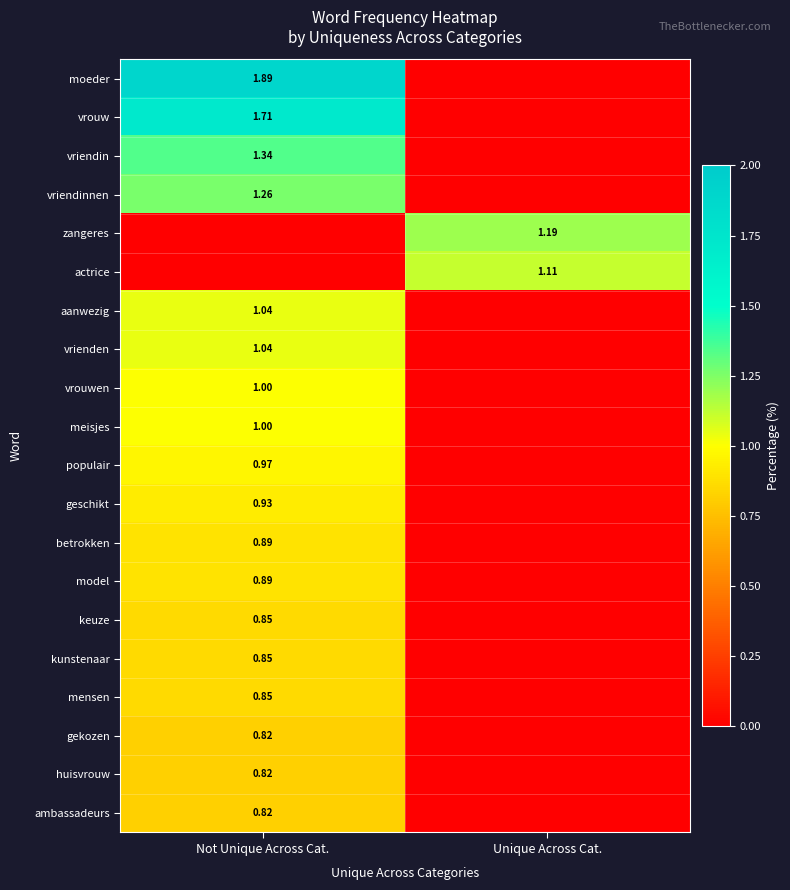

At Unique Across Cat., list the series in order from smallest to largest.

moeder, vrouw, vriendin, vriendinnen, aanwezig, vrienden, vrouwen, meisjes, populair, geschikt, betrokken, model, keuze, kunstenaar, mensen, gekozen, huisvrouw, ambassadeurs, actrice, zangeres